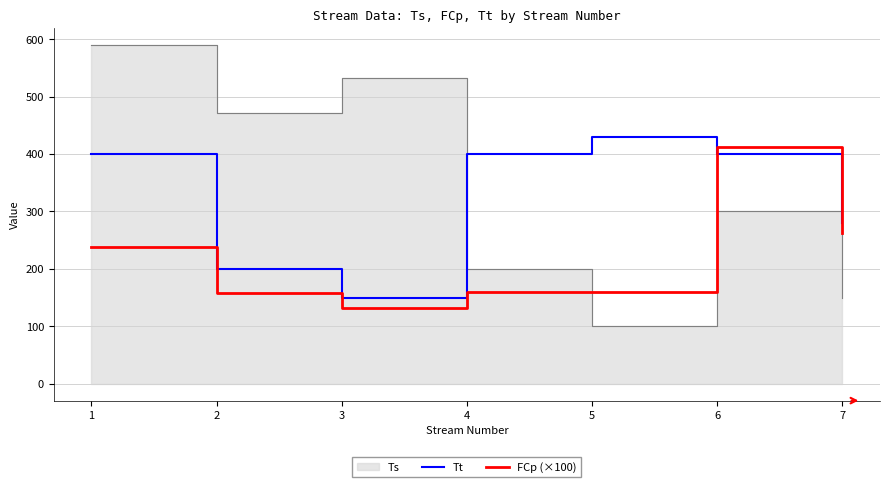

Which series ends up on top after the final intersection of FCp (×100) and Tt?

Tt